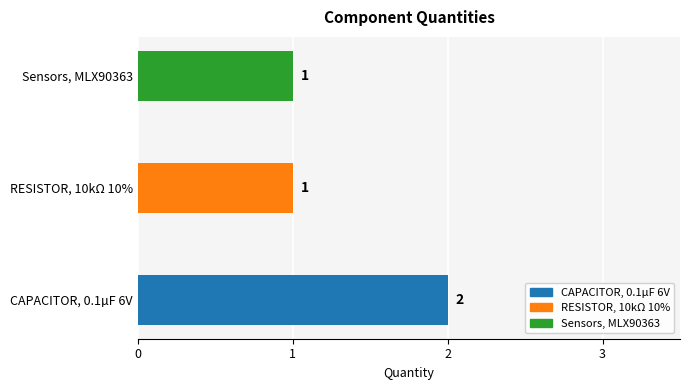

Count the values in the range 1 to 2.

3